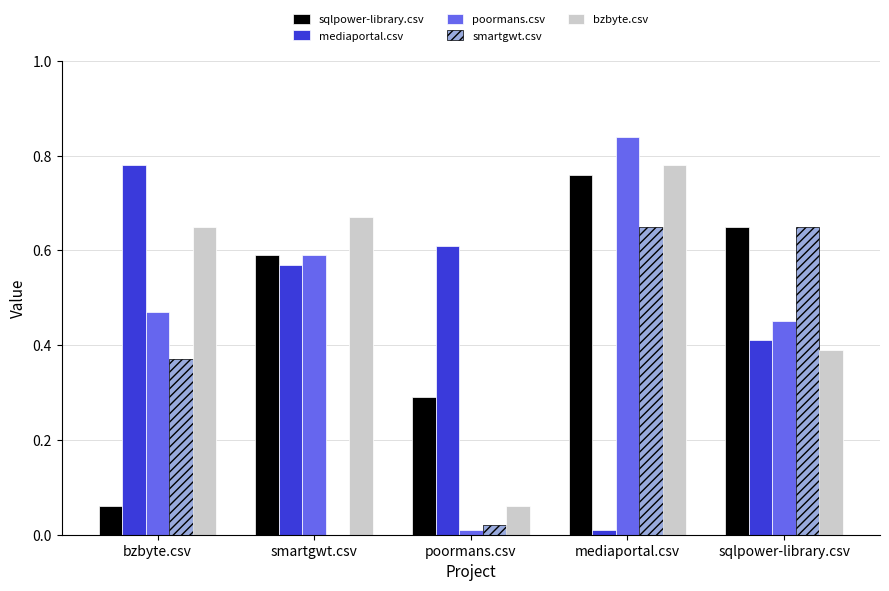

Which label corresponds to the largest value in the chart?

mediaportal.csv